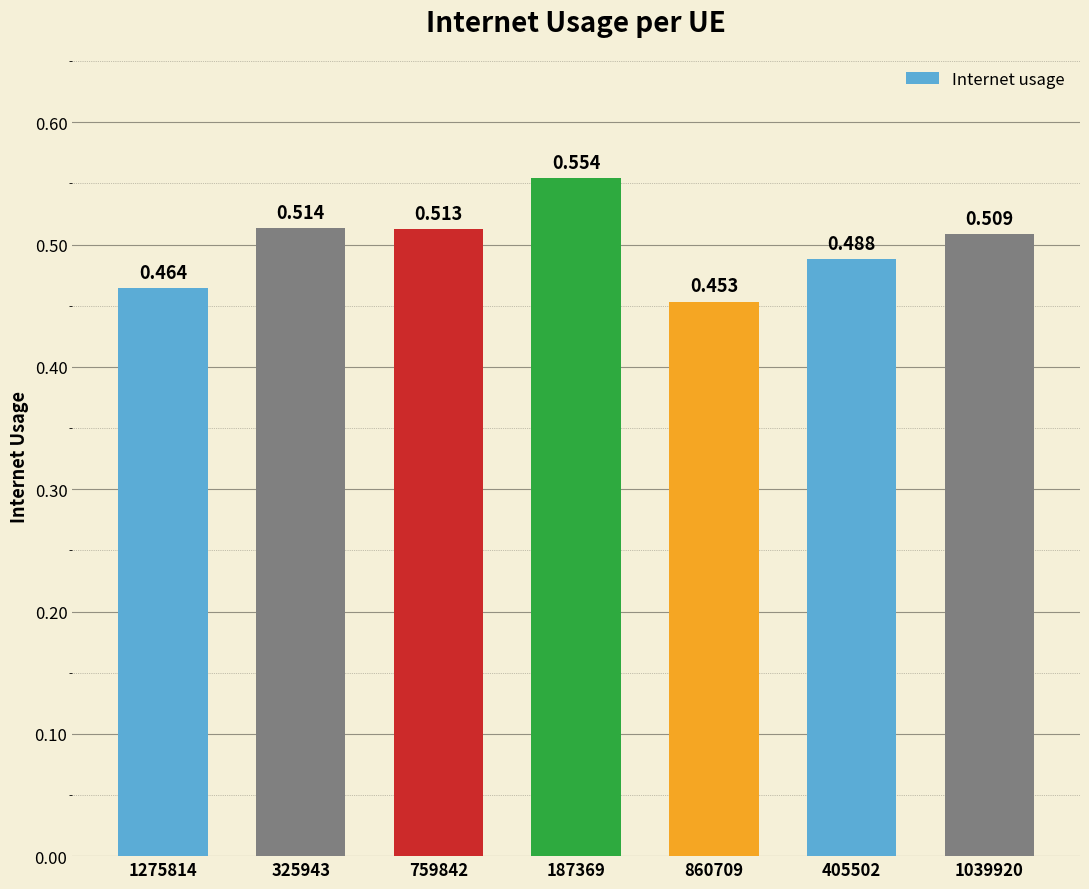

Which has a higher value, 405502 or 1275814?

405502